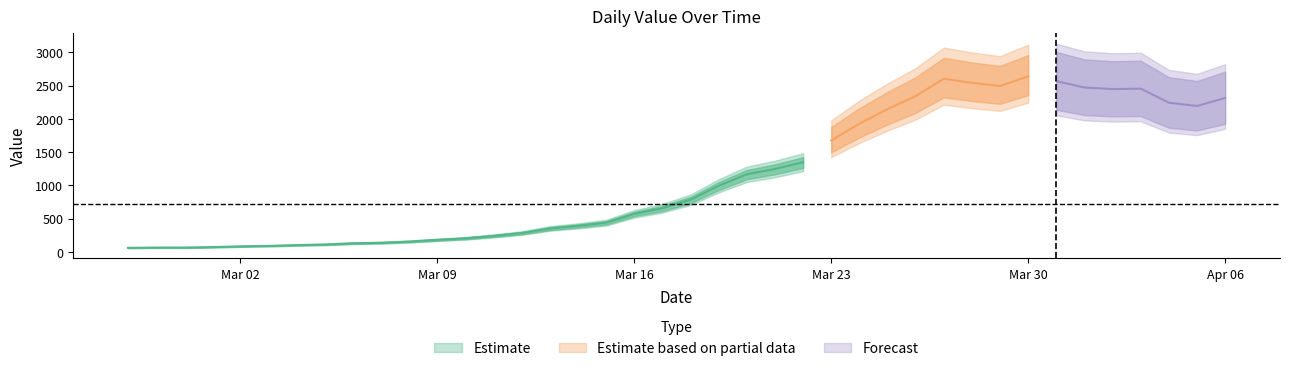

What is the change in value from 2020-03-13 to 2020-04-03?

+2101